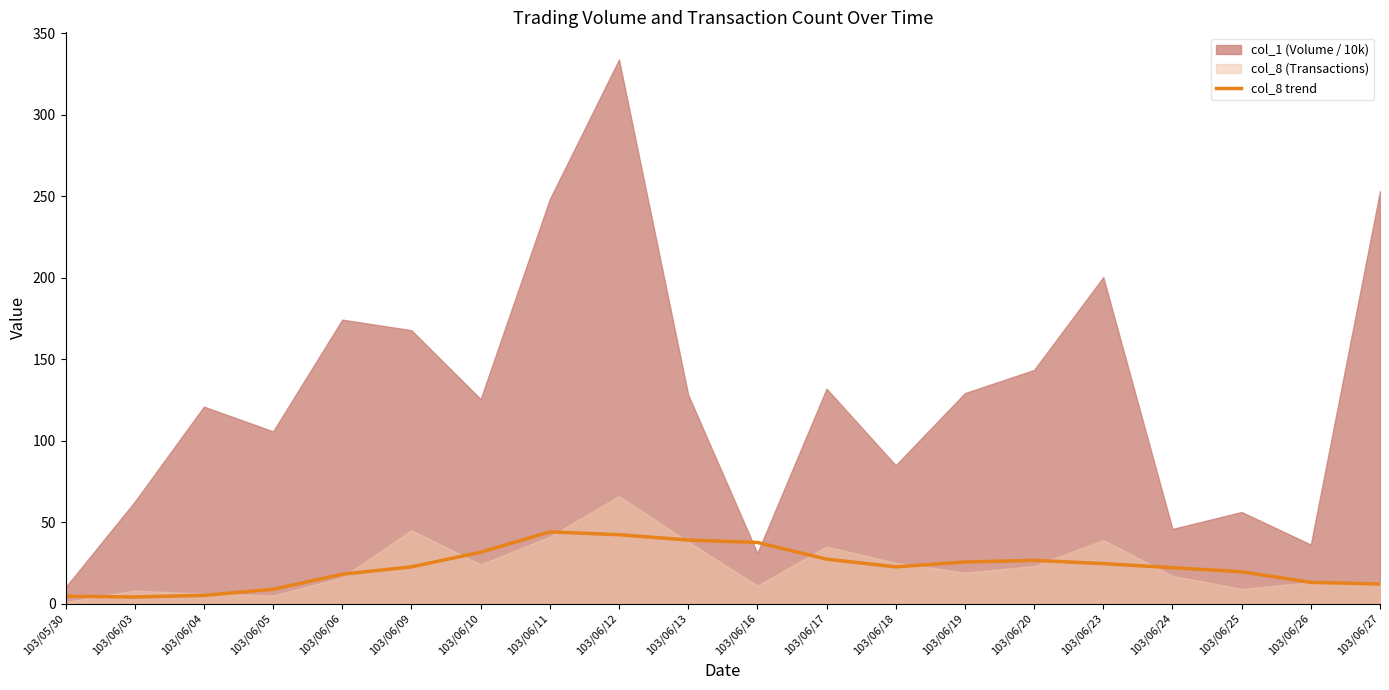

How many lines are shown in the chart?

1